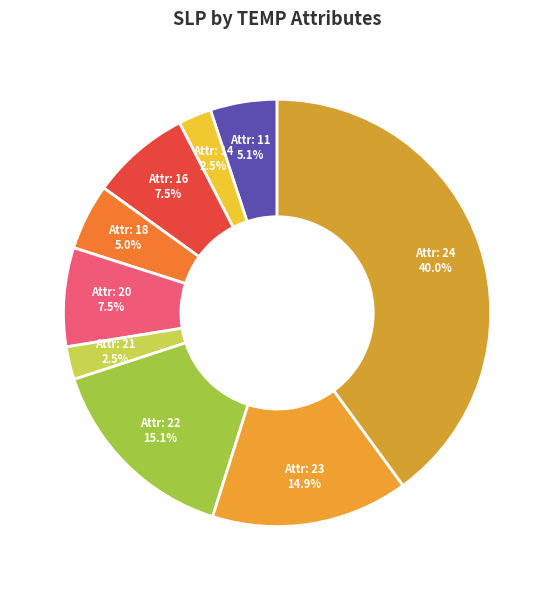

How many segments does this pie chart have?

9